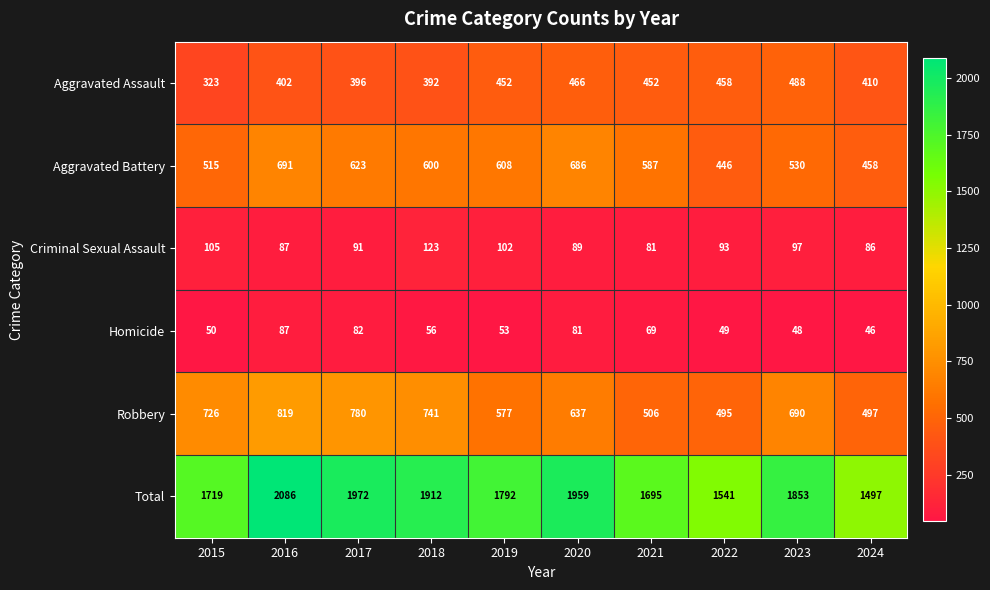

The Homicide series shows 48 at 2023. True or false?

True